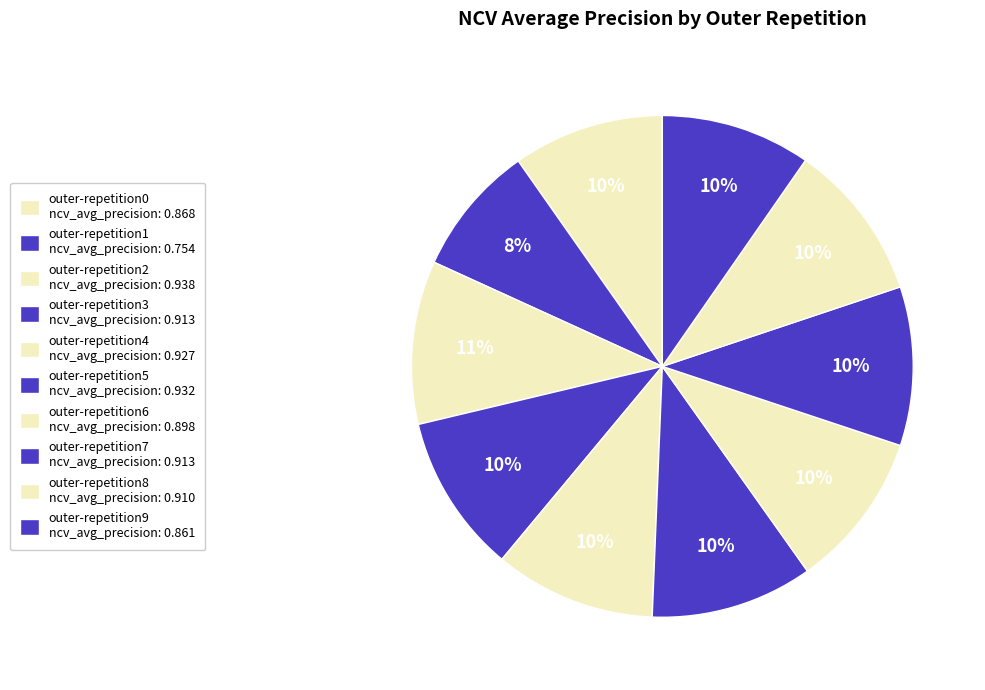

Between outer-repetition7 and outer-repetition5, which is larger?

outer-repetition5